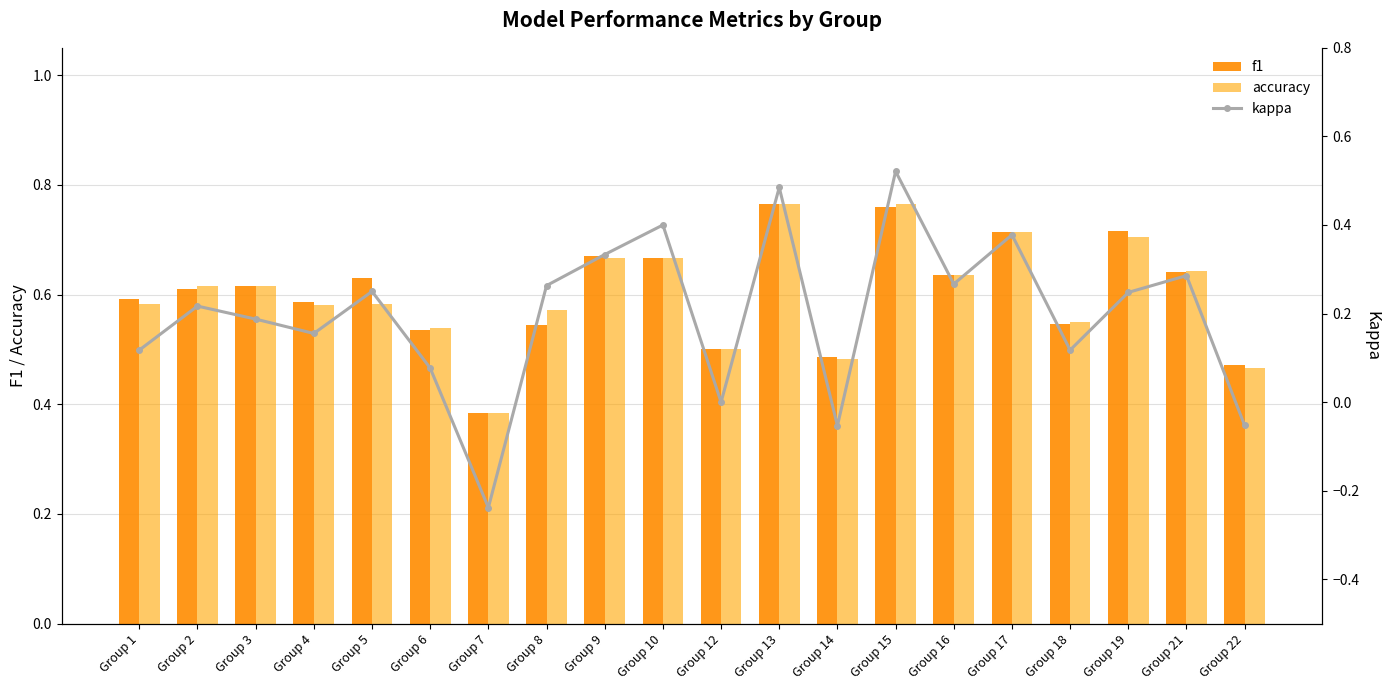

Reading left to right, what are all the values shown in this chart?

f1: Group 1=0.6	Group 2=0.6	Group 3=0.6	Group 4=0.6	Group 5=0.6	Group 6=0.5	Group 7=0.4	Group 8=0.5	Group 9=0.7	Group 10=0.7	Group 12=0.5	Group 13=0.8	Group 14=0.5	Group 15=0.8	Group 16=0.6	Group 17=0.7	Group 18=0.5	Group 19=0.7	Group 21=0.6	Group 22=0.5
accuracy: Group 1=0.6	Group 2=0.6	Group 3=0.6	Group 4=0.6	Group 5=0.6	Group 6=0.5	Group 7=0.4	Group 8=0.6	Group 9=0.7	Group 10=0.7	Group 12=0.5	Group 13=0.8	Group 14=0.5	Group 15=0.8	Group 16=0.6	Group 17=0.7	Group 18=0.6	Group 19=0.7	Group 21=0.6	Group 22=0.5
kappa: Group 1=0.1	Group 2=0.2	Group 3=0.2	Group 4=0.2	Group 5=0.2	Group 6=0.1	Group 7=-0.2	Group 8=0.3	Group 9=0.3	Group 10=0.4	Group 12=0.0	Group 13=0.5	Group 14=-0.1	Group 15=0.5	Group 16=0.3	Group 17=0.4	Group 18=0.1	Group 19=0.2	Group 21=0.3	Group 22=-0.1